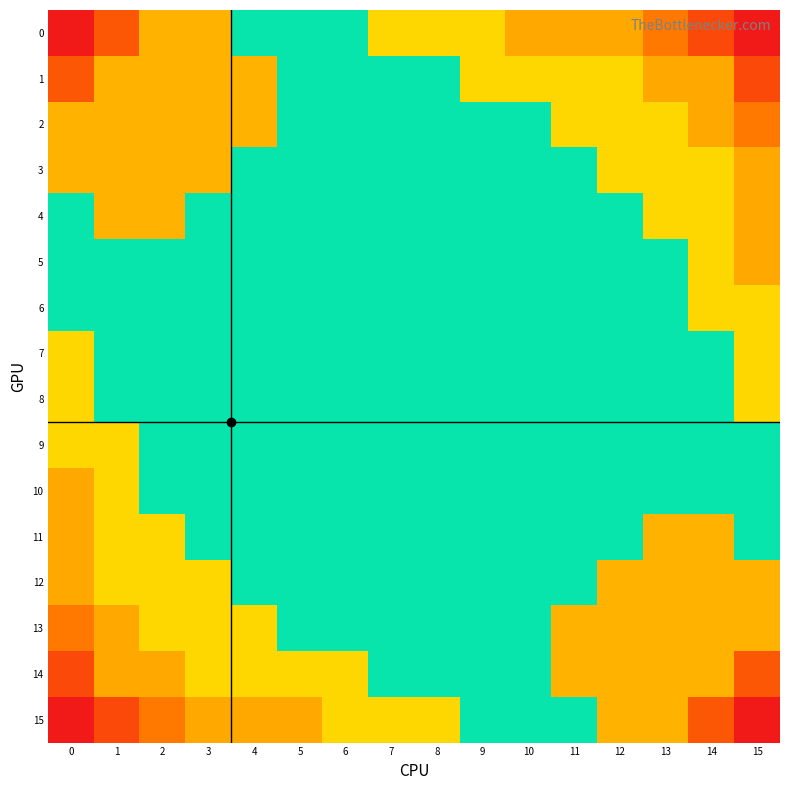

At how many categories does at least one series exceed 2?

2